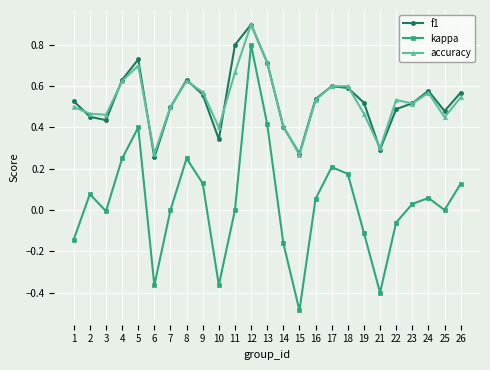

After their last crossing, which series has the higher values: f1 or accuracy?

f1